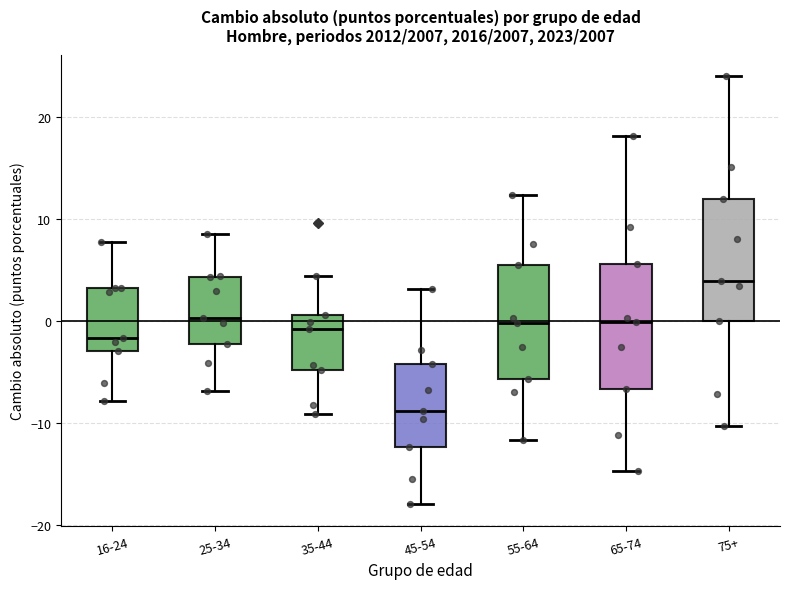

Reading left to right, transcribe this box plot: for each box, give where its median line is, the range the box spans, and where its two whiskers end, as read against the y-axis. The values are not printed on the chart, so give them approximately, as read against the axis.

16-24: median -2, box -3 to 3, whiskers -8 to 8
25-34: median 0, box -2 to 4, whiskers -7 to 8
35-44: median -1, box -5 to 1, whiskers -9 to 4
45-54: median -9, box -12 to -4, whiskers -18 to 3
55-64: median 0, box -6 to 5, whiskers -12 to 12
65-74: median 0, box -7 to 6, whiskers -15 to 18
75+: median 4, box 0 to 12, whiskers -10 to 24